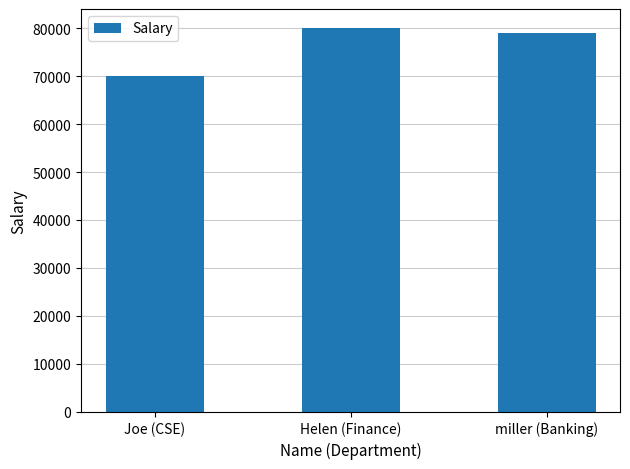

List the labels in order of value, smallest first.

Joe (CSE), miller (Banking), Helen (Finance)